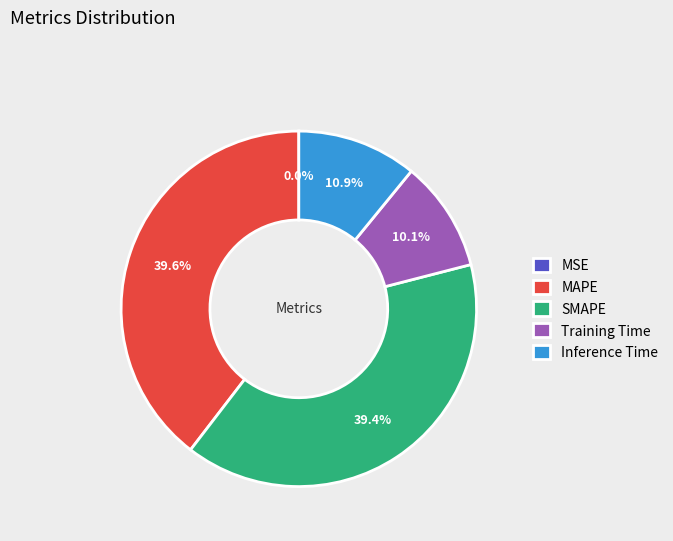

Does any single category account for the majority?

No